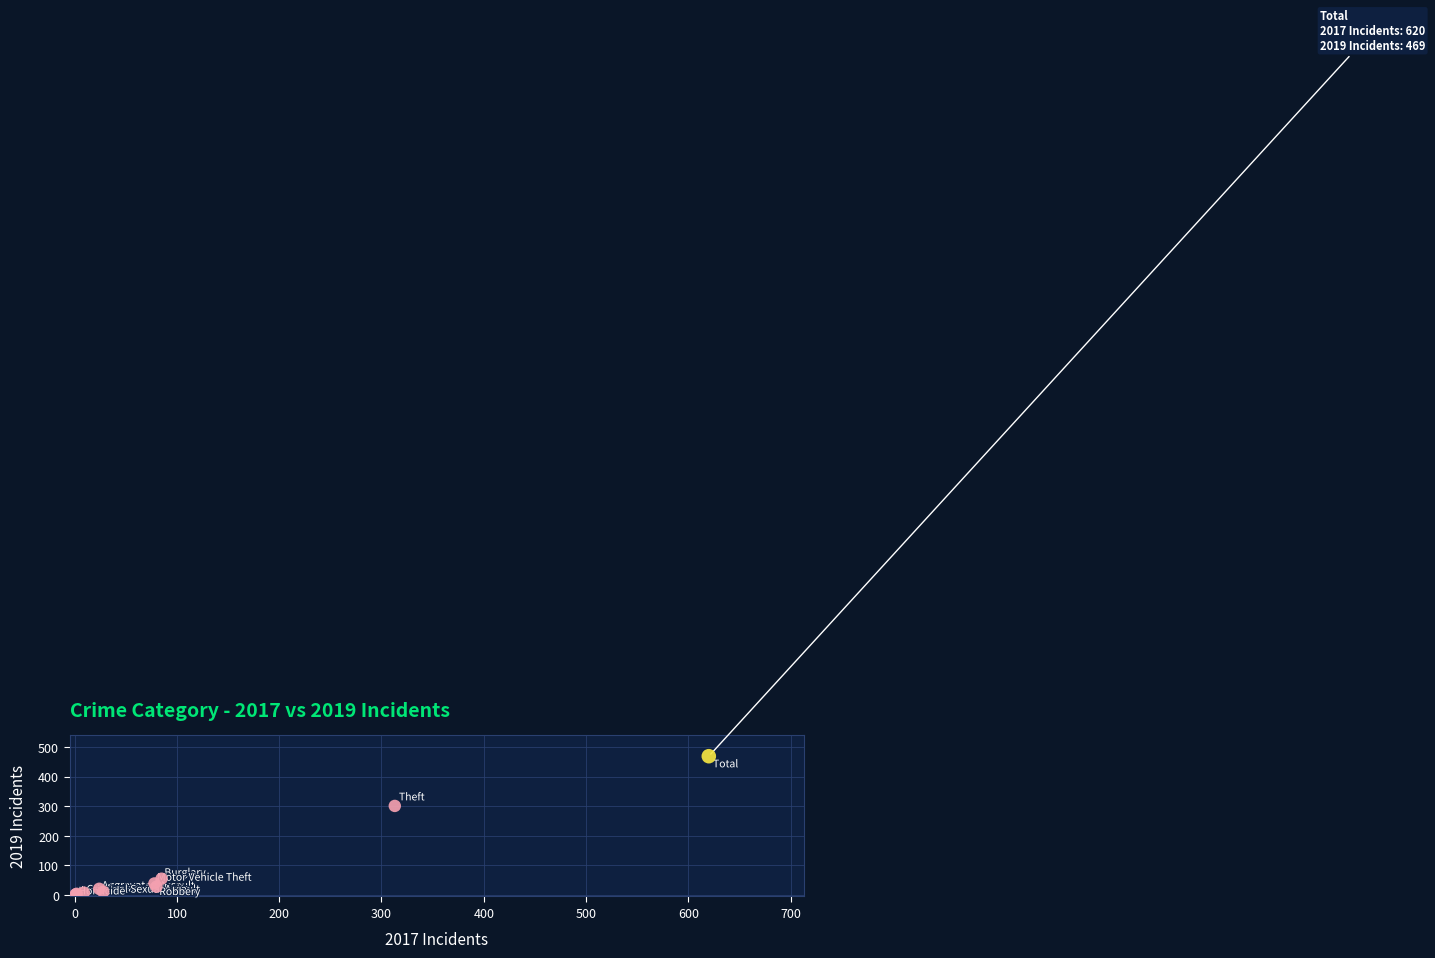

What Y value in the scatter plot is closest to 235?

301